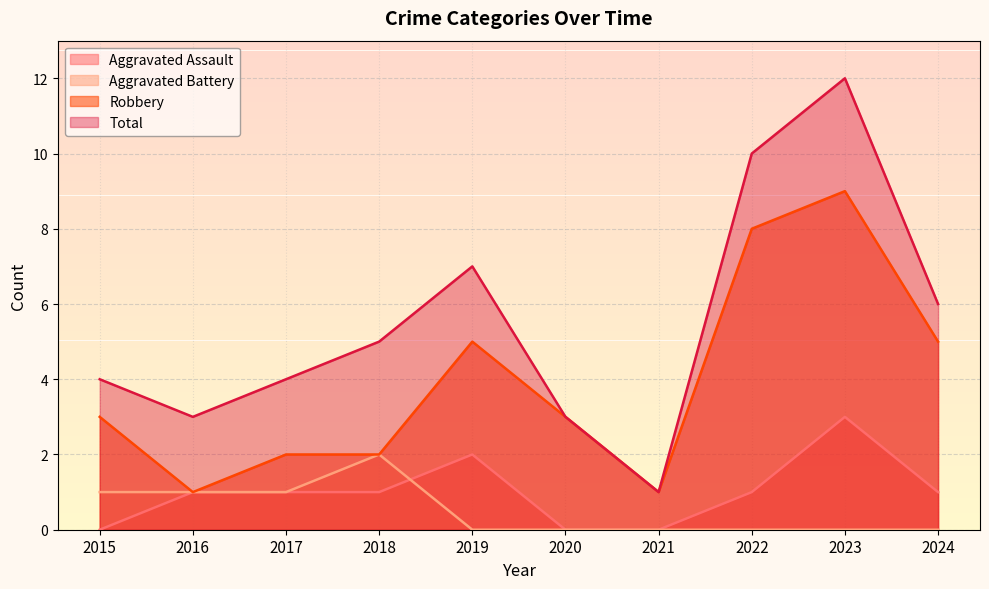

Is it true that Robbery equals 0 at 2021?

False